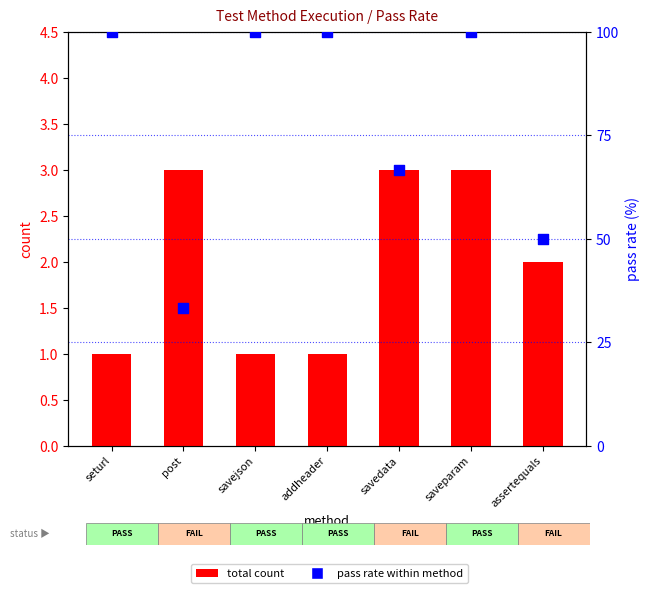

At how many categories does at least one series exceed 92?

4